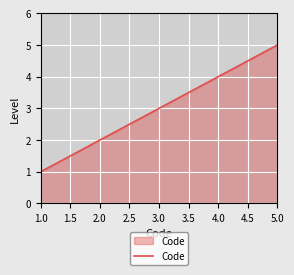

What is the change in value from 3.0 to 5.0?

+2